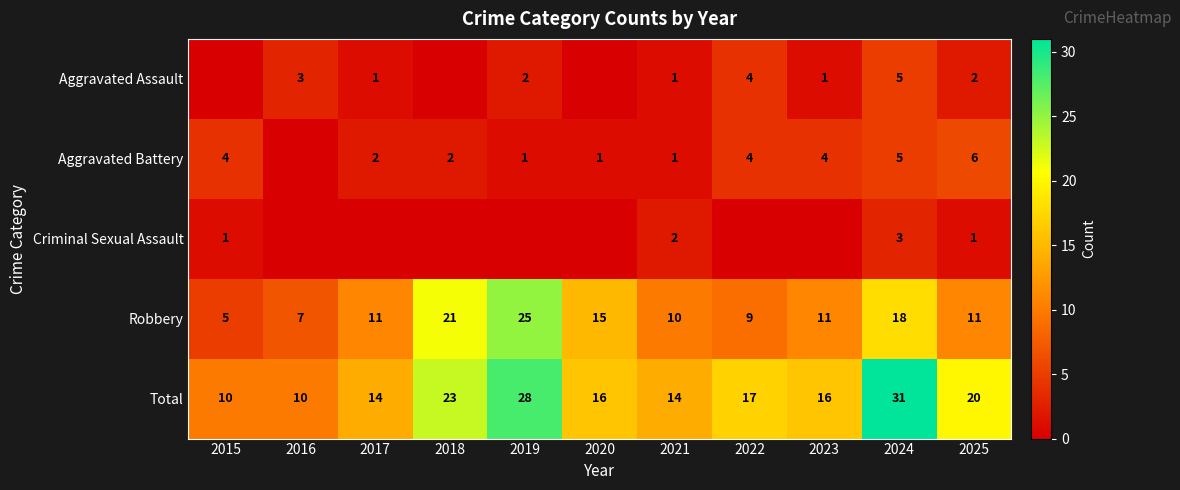

What is the sum of the Robbery values at 2024 and 2020?

33